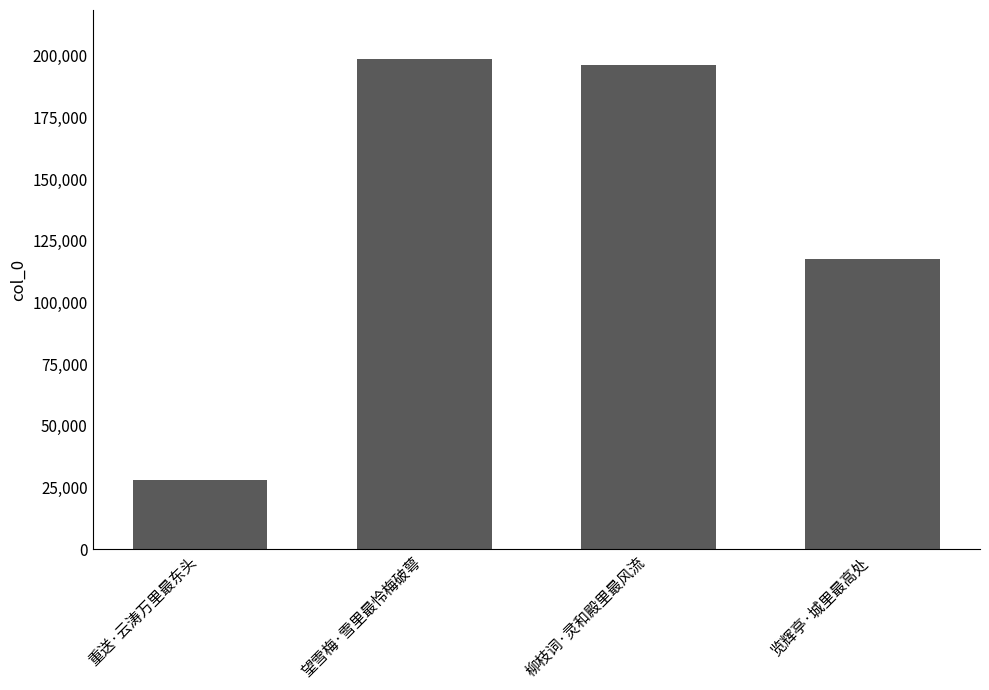

True or false: the data shows 196252 at 柳枝词·灵和殿里最风流.

True